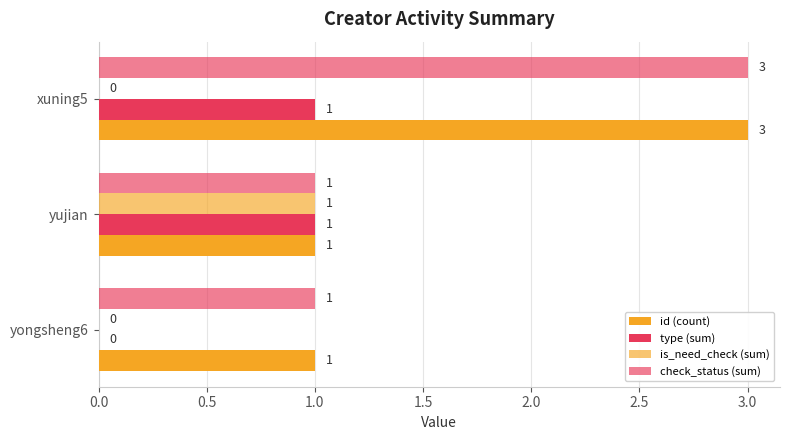

How many values in the is_need_check (sum) series exceed 0?

1